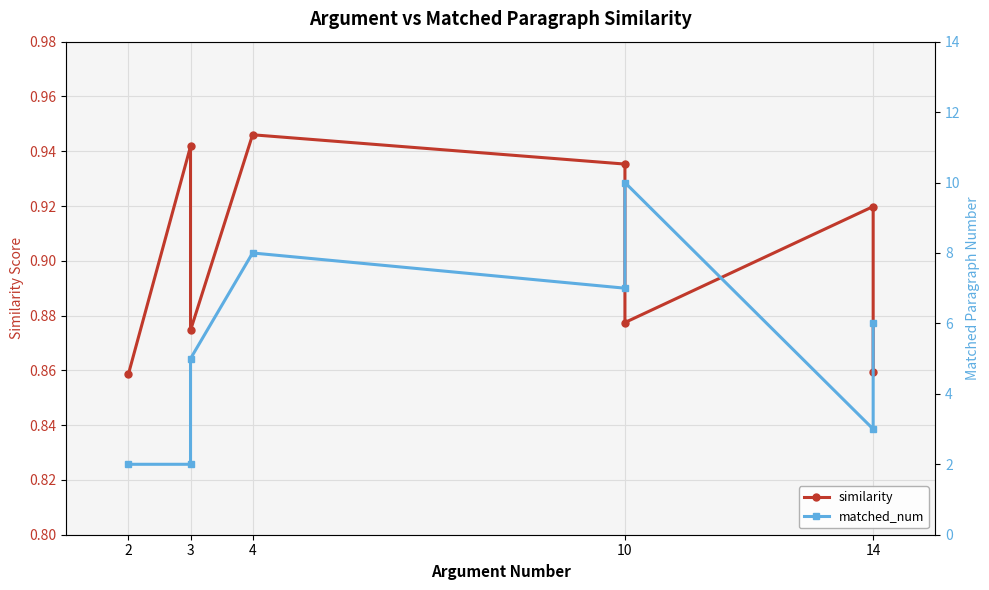

What is the value of the matched_num point at the 6th from the left?

10.0